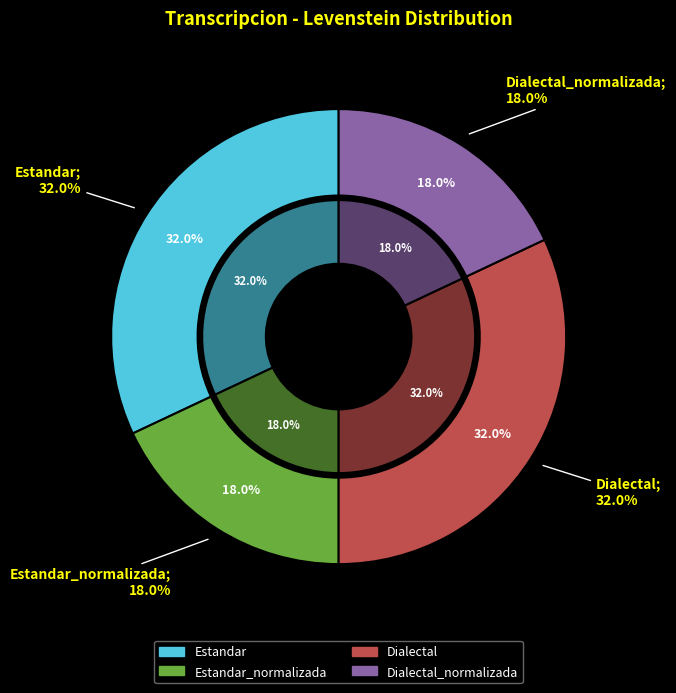

To the nearest percent, what portion does Estandar_normalizada represent?

18%